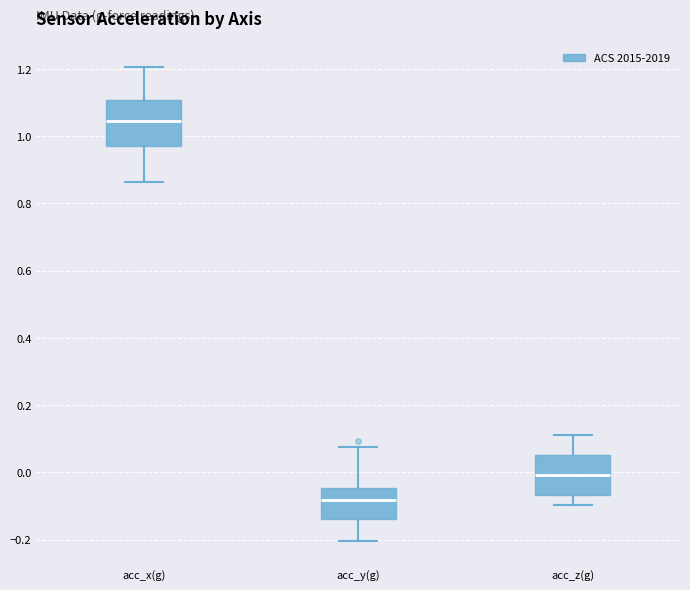

Reading left to right, transcribe this box plot: for each box, give where its median line is, the range the box spans, and where its two whiskers end, as read against the y-axis. The values are not printed on the chart, so give them approximately, as read against the axis.

acc_x(g): median 1.04, box 0.96 to 1.10, whiskers 0.86 to 1.20
acc_y(g): median -0.08, box -0.14 to -0.04, whiskers -0.20 to 0.08
acc_z(g): median 0.00, box -0.06 to 0.06, whiskers -0.10 to 0.12